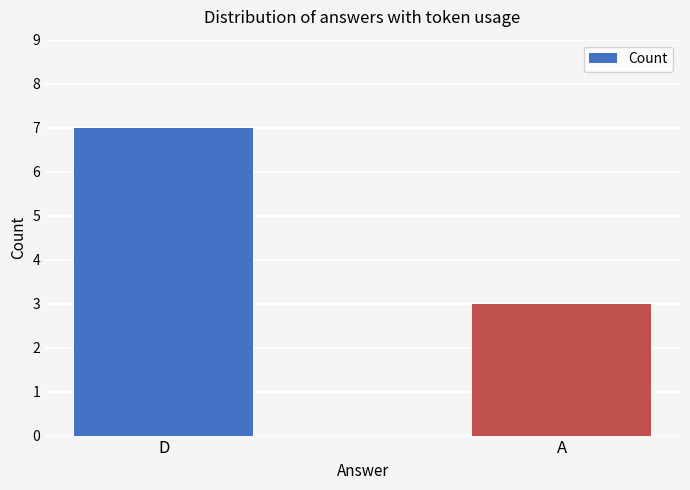

What is the value of the 1st bar from the left?

7